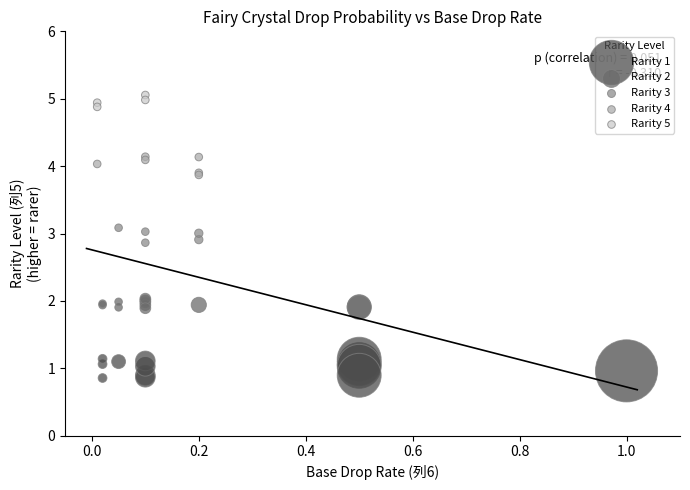

Which series reaches the maximum Y coordinate?

Rarity 5